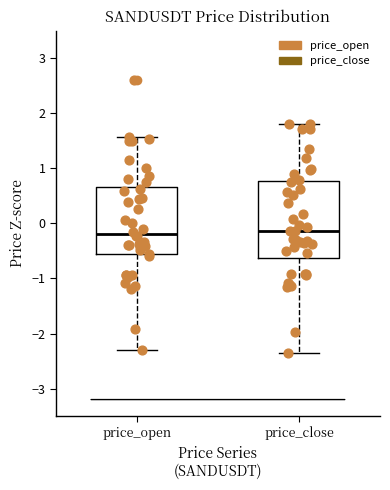

Where is the lower edge of the box for price_open on the y-axis? The values are not printed on the chart, so give them approximately, as read against the axis.

-0.6